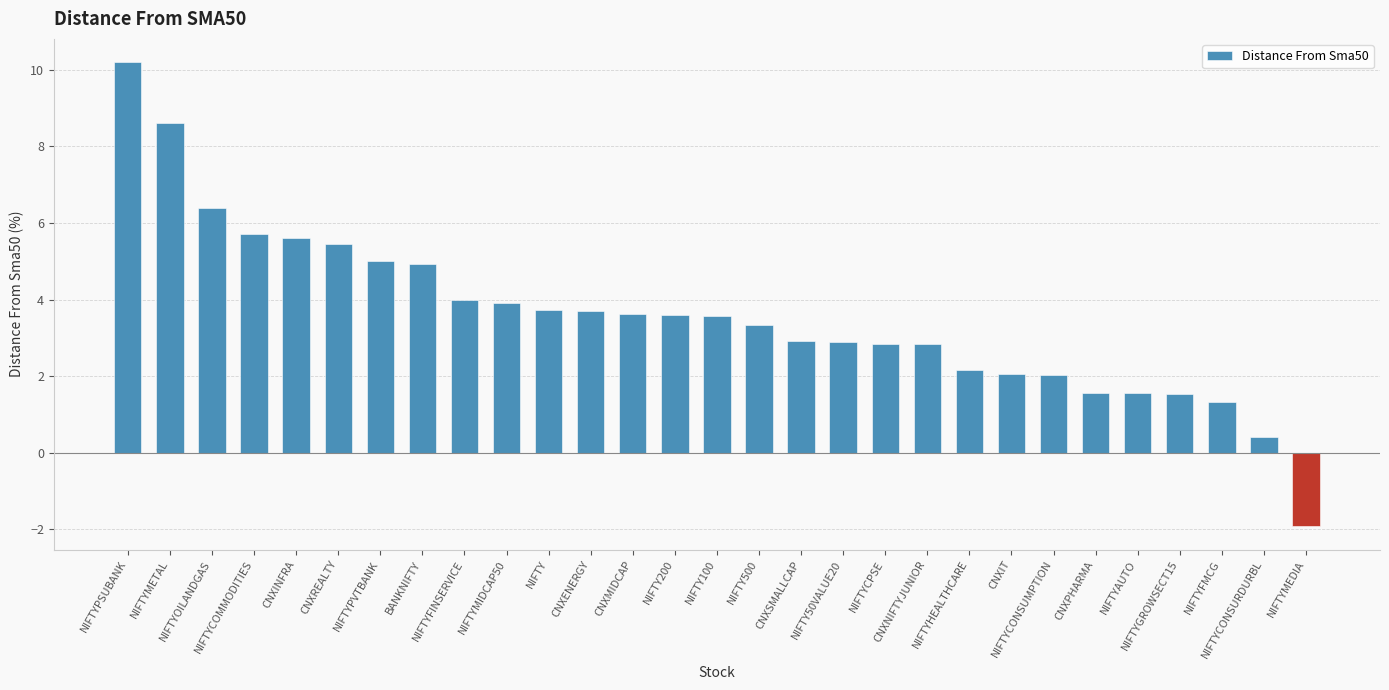

What is the sum of all values?

103.6